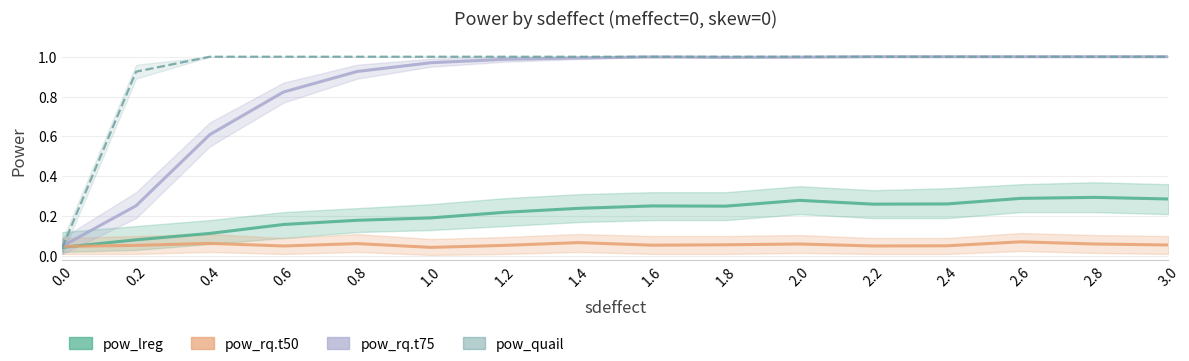

True or false: pow_rq.t75 has more than 2 interior local peaks.

False